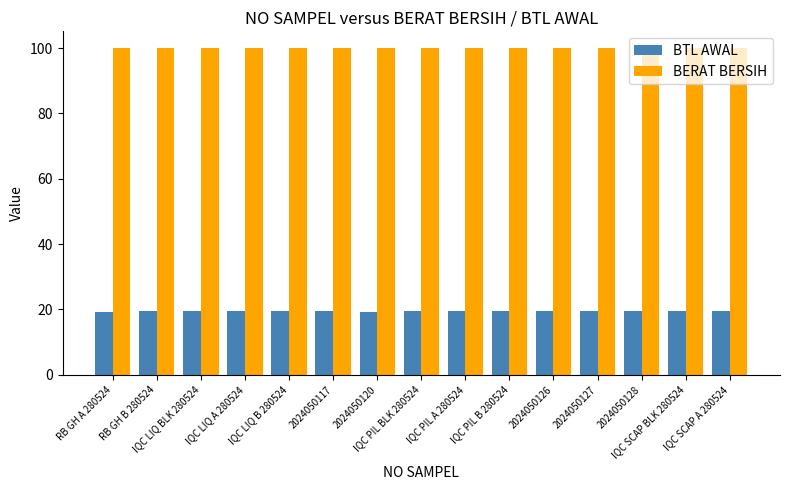

Rank the series by their maximum value, from lowest to highest.

BTL AWAL, BERAT BERSIH